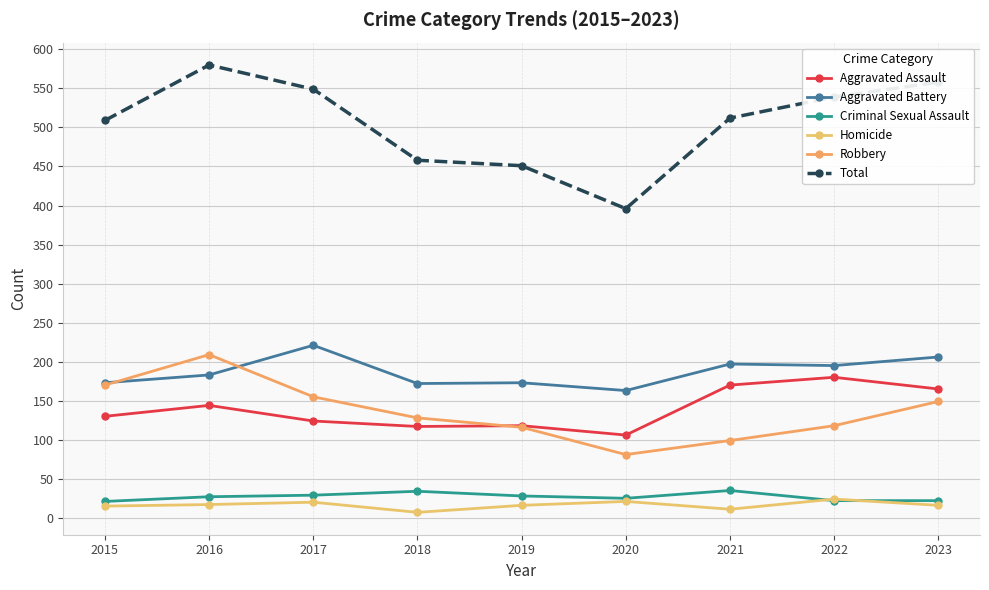

At which label does Robbery first exceed 128?

2015